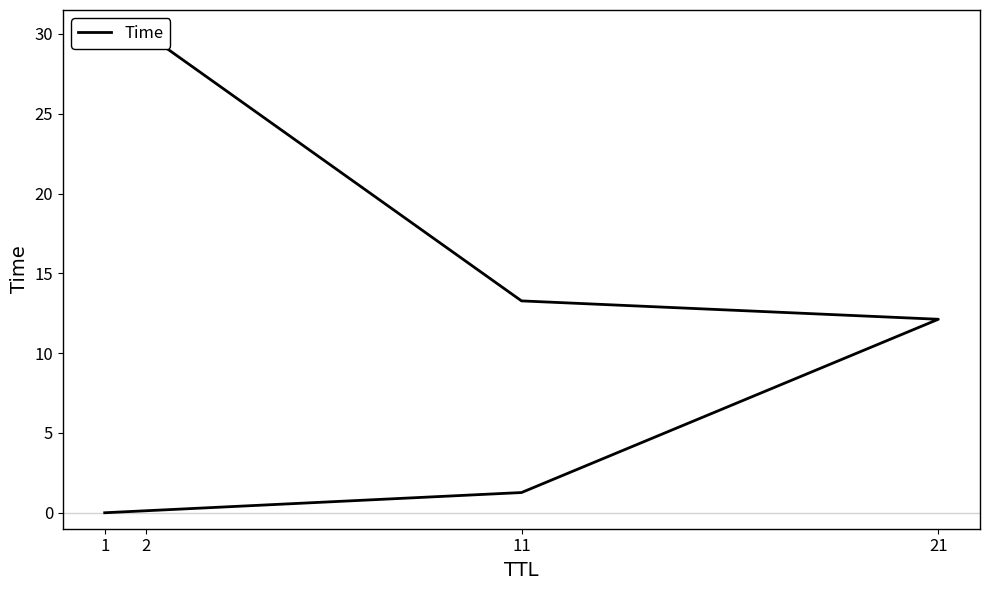

How many distinct data groups are displayed?

1